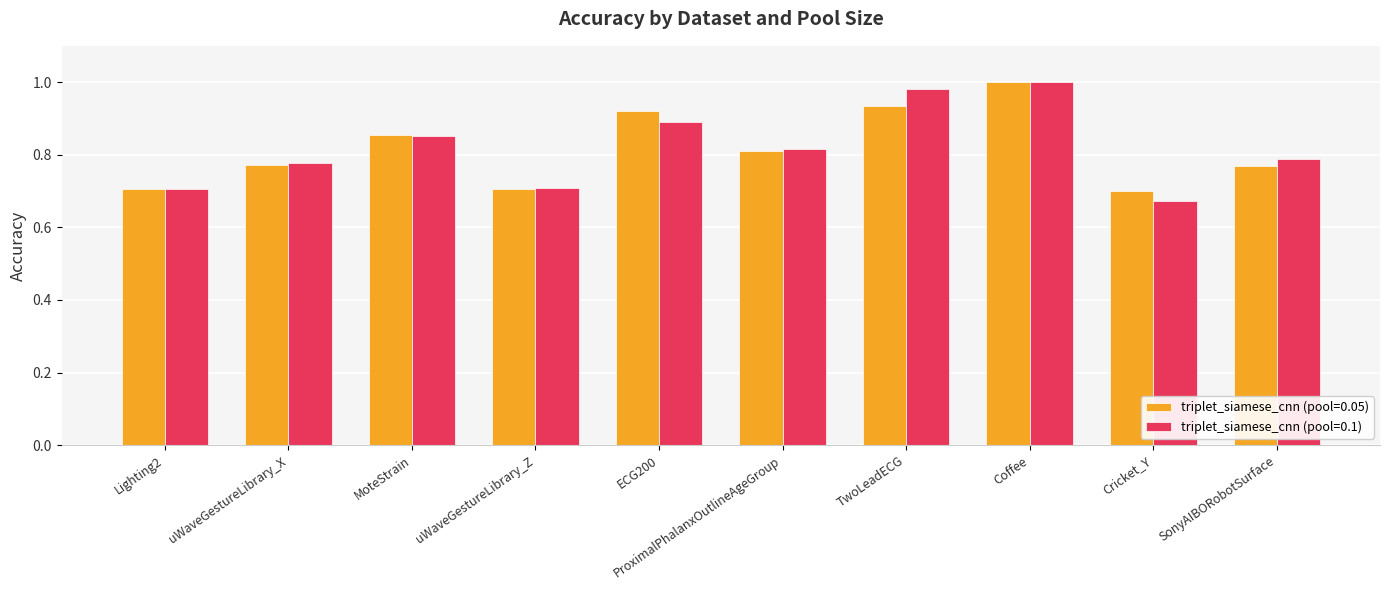

What are all the series names shown in the legend?

triplet_siamese_cnn (pool=0.05), triplet_siamese_cnn (pool=0.1)